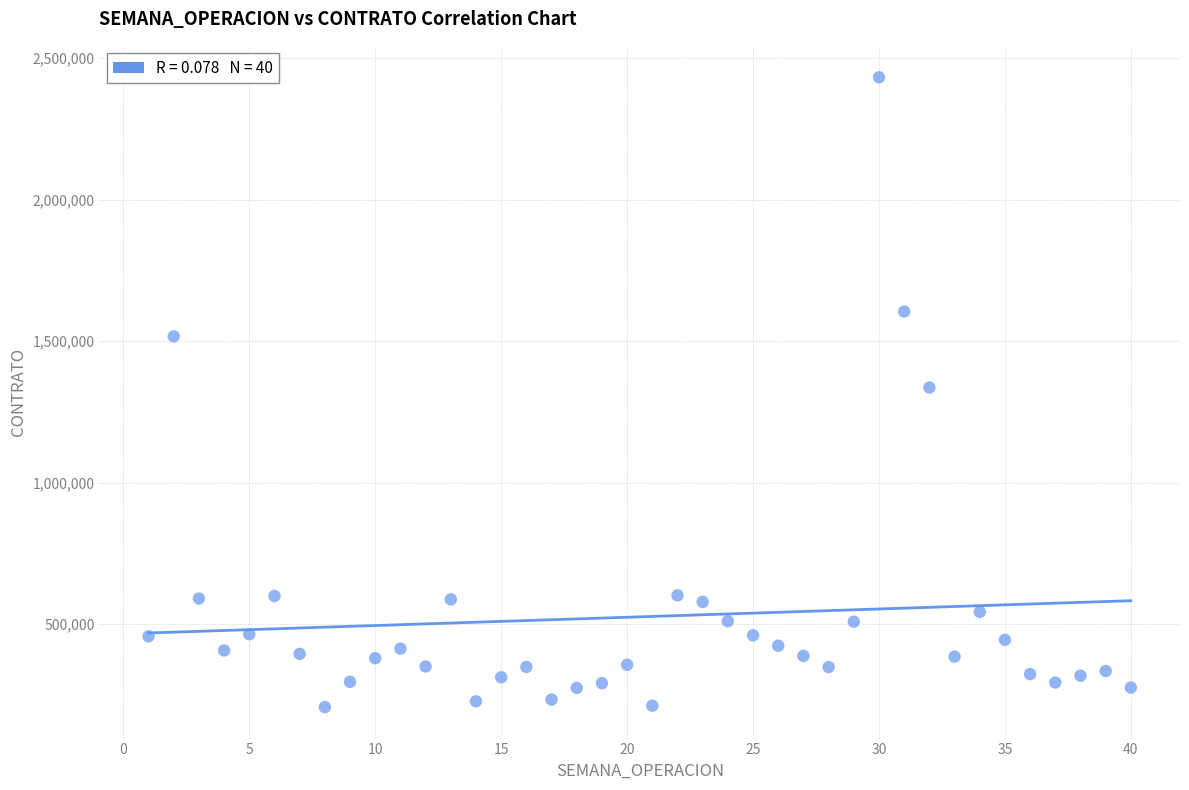

What is the range of X values (max minus min)?

39.0